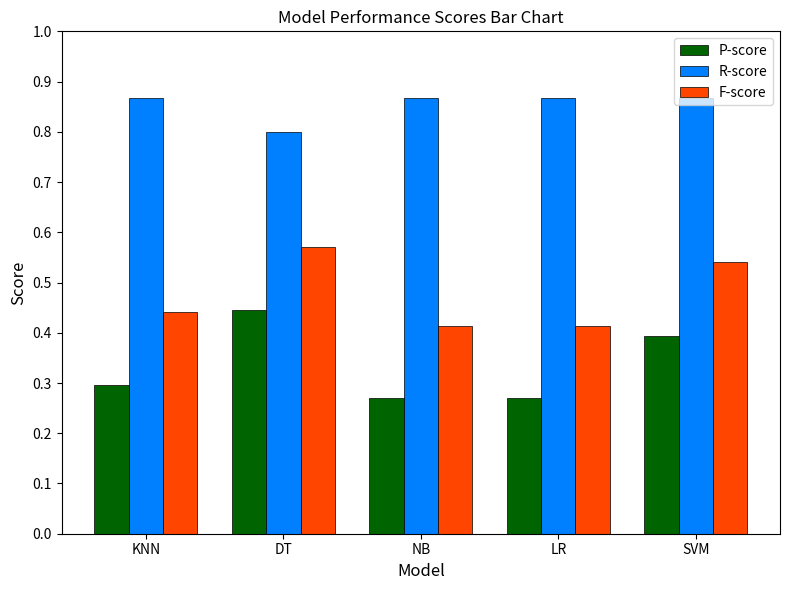

List the series in order of their peak value, highest first.

R-score, F-score, P-score